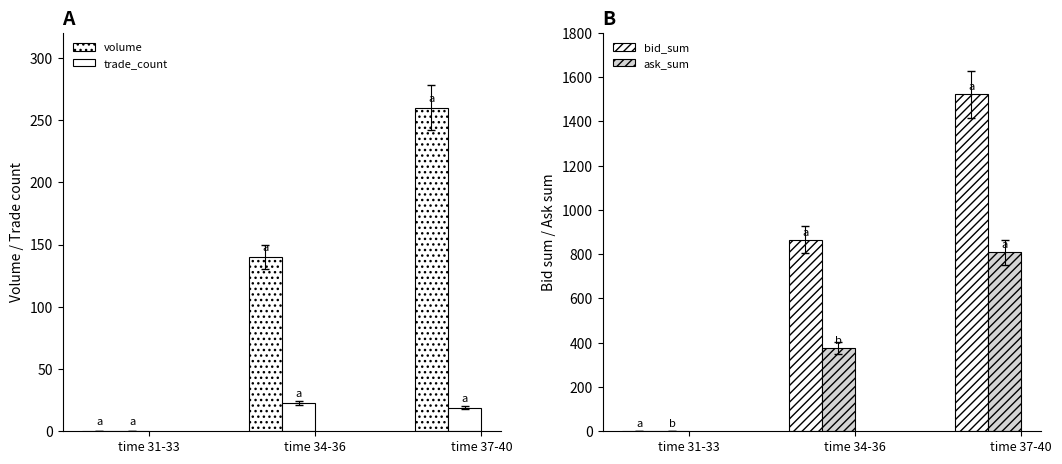

Count the trade_count values in the range 0 to 23.

3